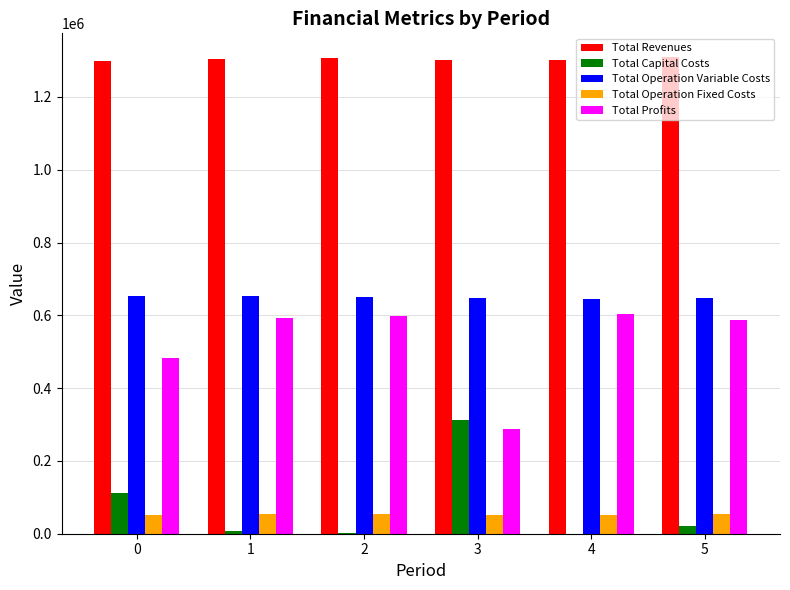

What is the approximate value of Total Operation Fixed Costs at 0?

52170.1